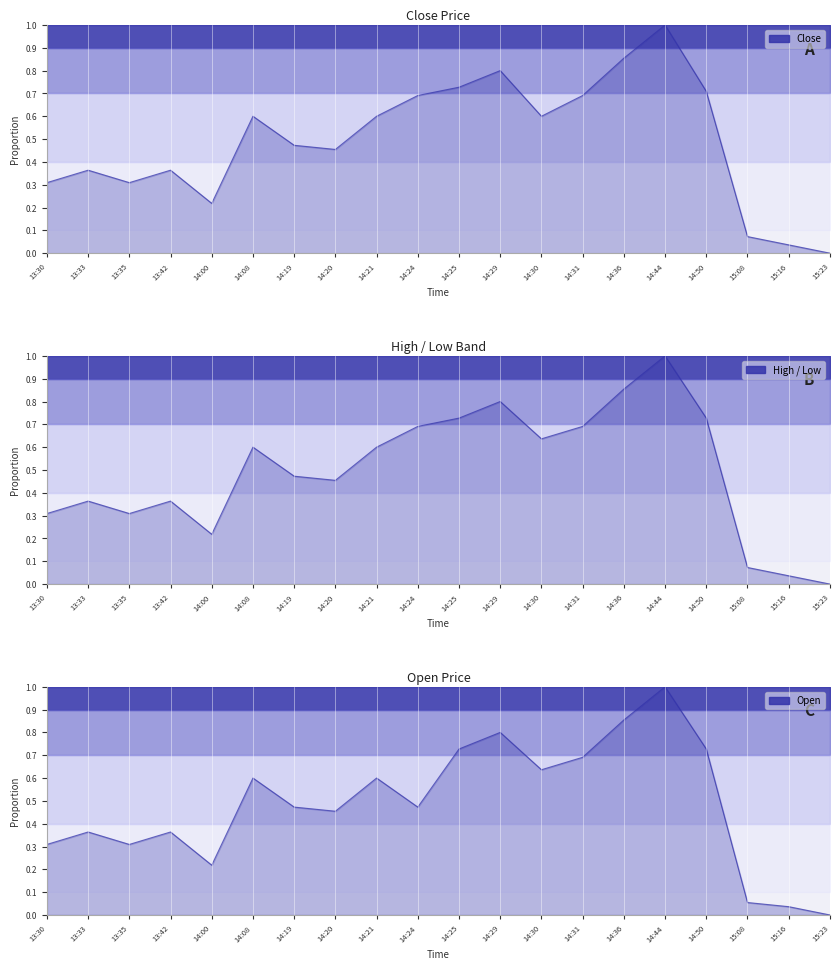

The Low series shows 0.9 at 14:36. True or false?

True